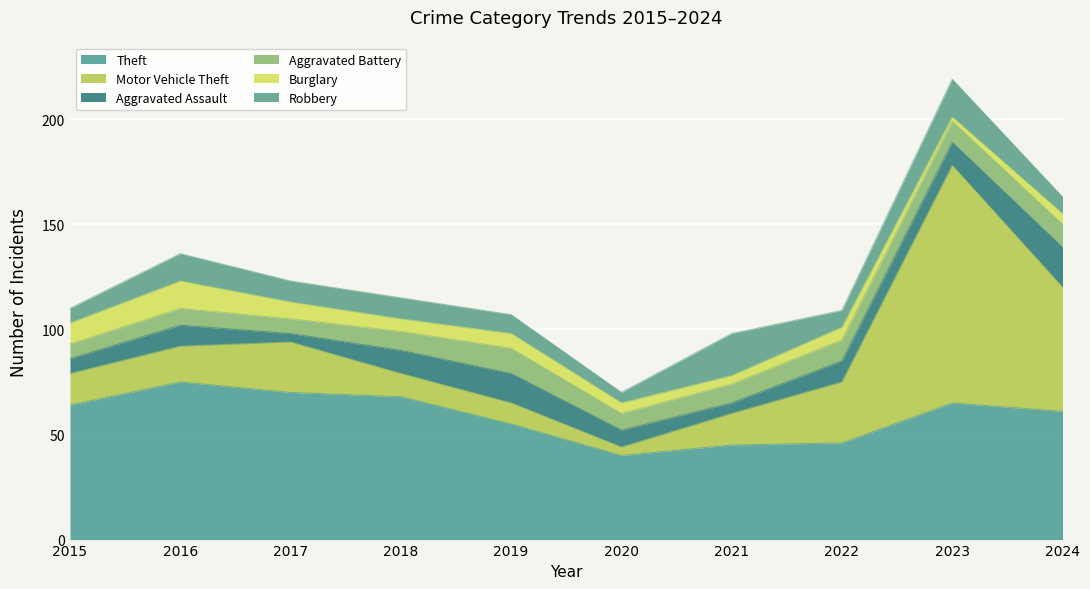

How many times do Robbery and Aggravated Battery cross each other?

5